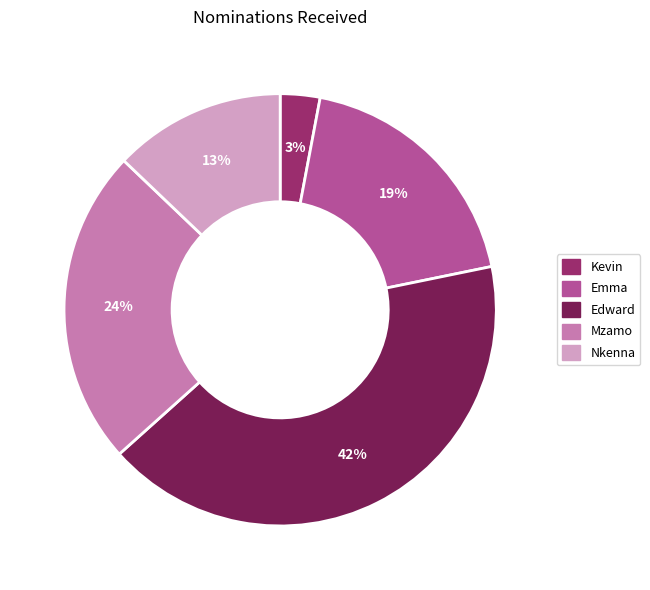

Which has a higher value, Nkenna or Emma?

Emma